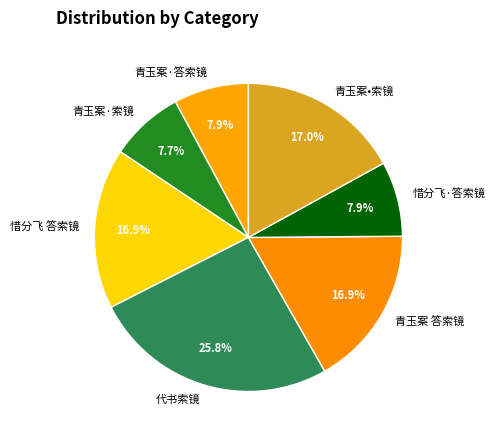

To the nearest percent, what portion does 青玉案 答索镜 represent?

17%